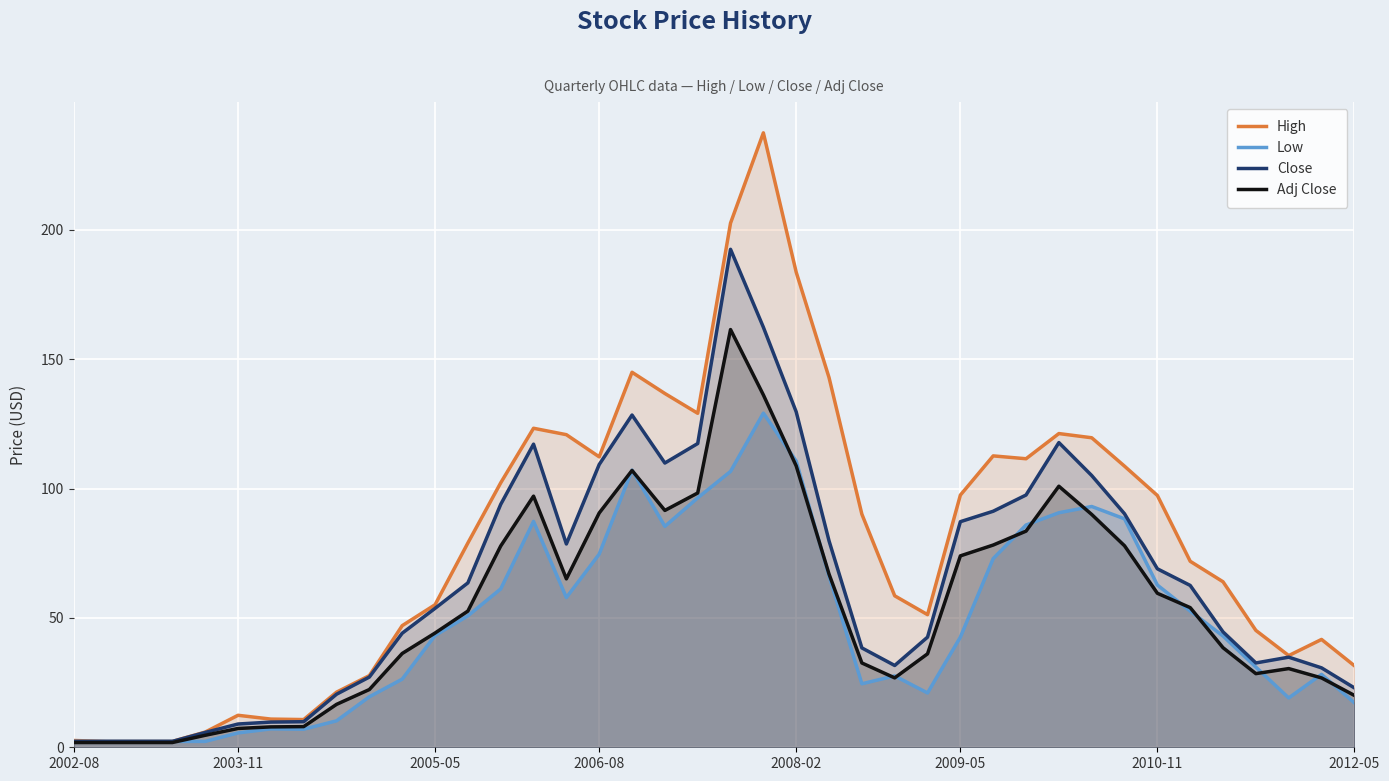

After their last crossing, which series has the higher values: Adj Close or Low?

Adj Close